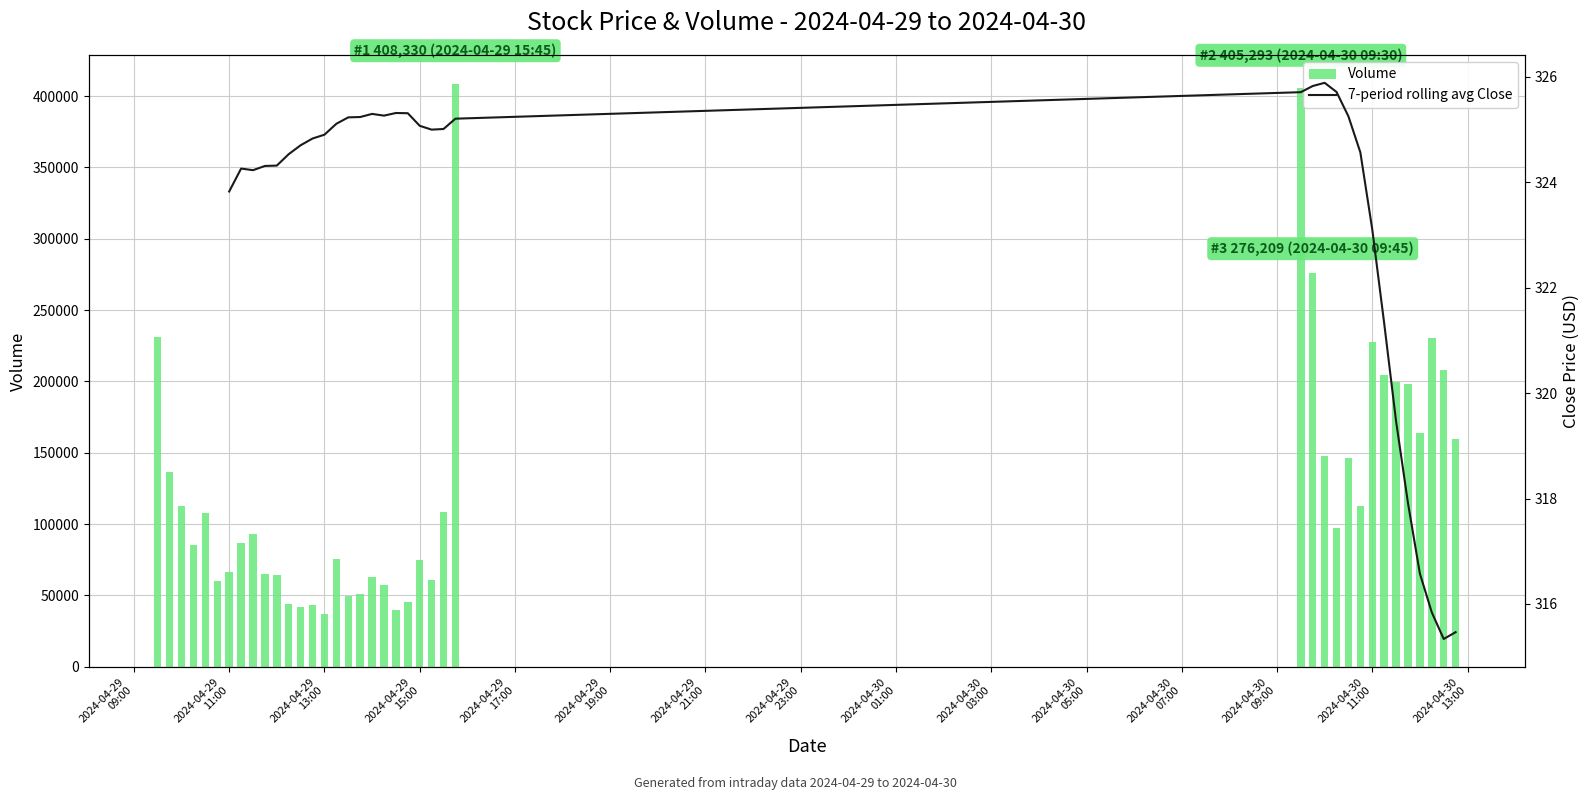

Reading left to right, list all the values displayed in this chart.

231301	136721	112601	85600	107433	60339	66390	86455	92755	64939	64298	44348	42232	43373	36978	75629	49416	51048	63108	57567	39748	45065	74763	60696	108455	408330	405293	276209	147963	97609	146082	112560	227443	204182	199613	198025	164192	230076	207895	159833